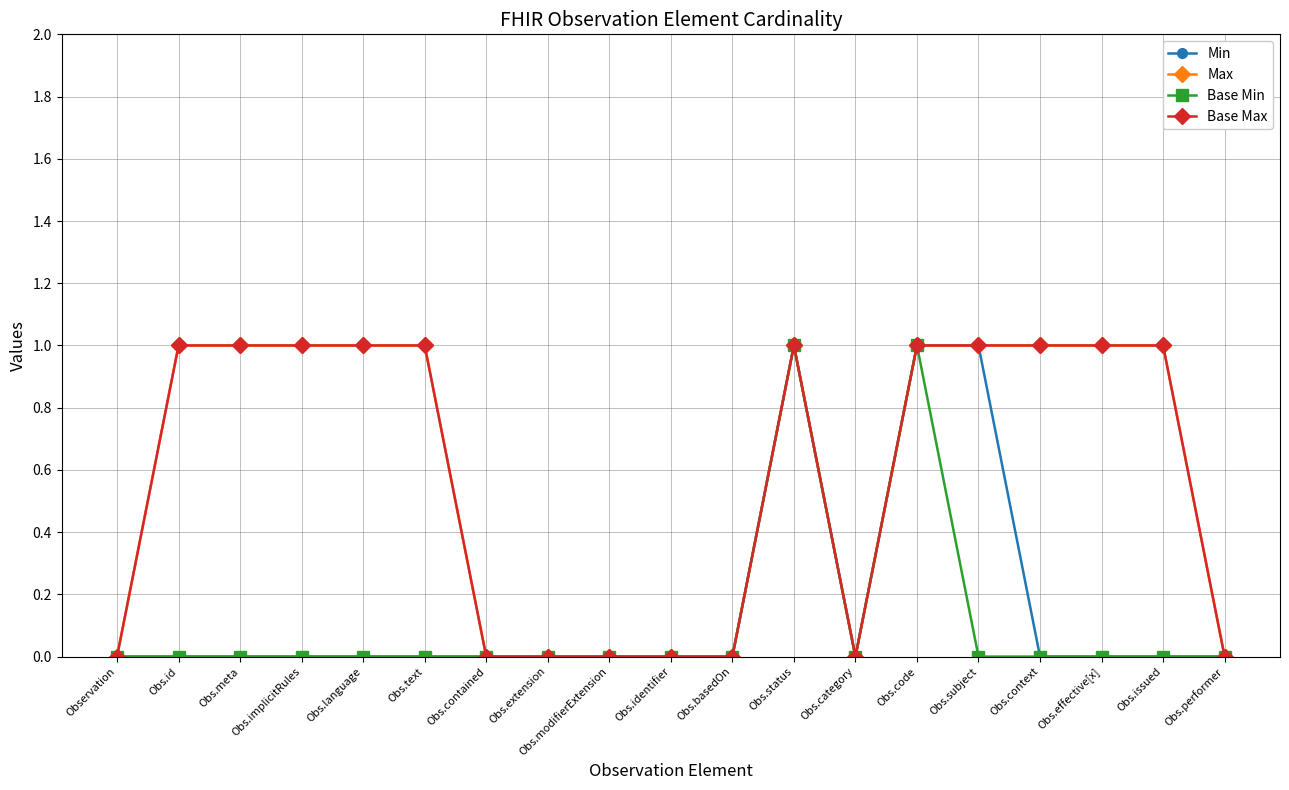

What is the difference between the maximum and second lowest values in the Min series?

1